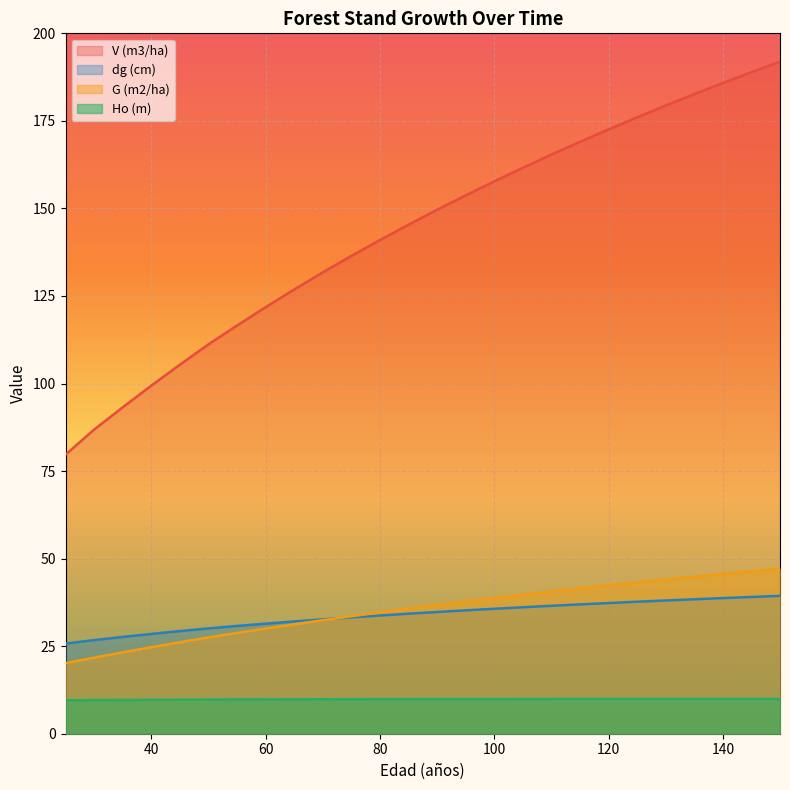

What is the value of the dg (cm) point at the 24th from the left?

38.7